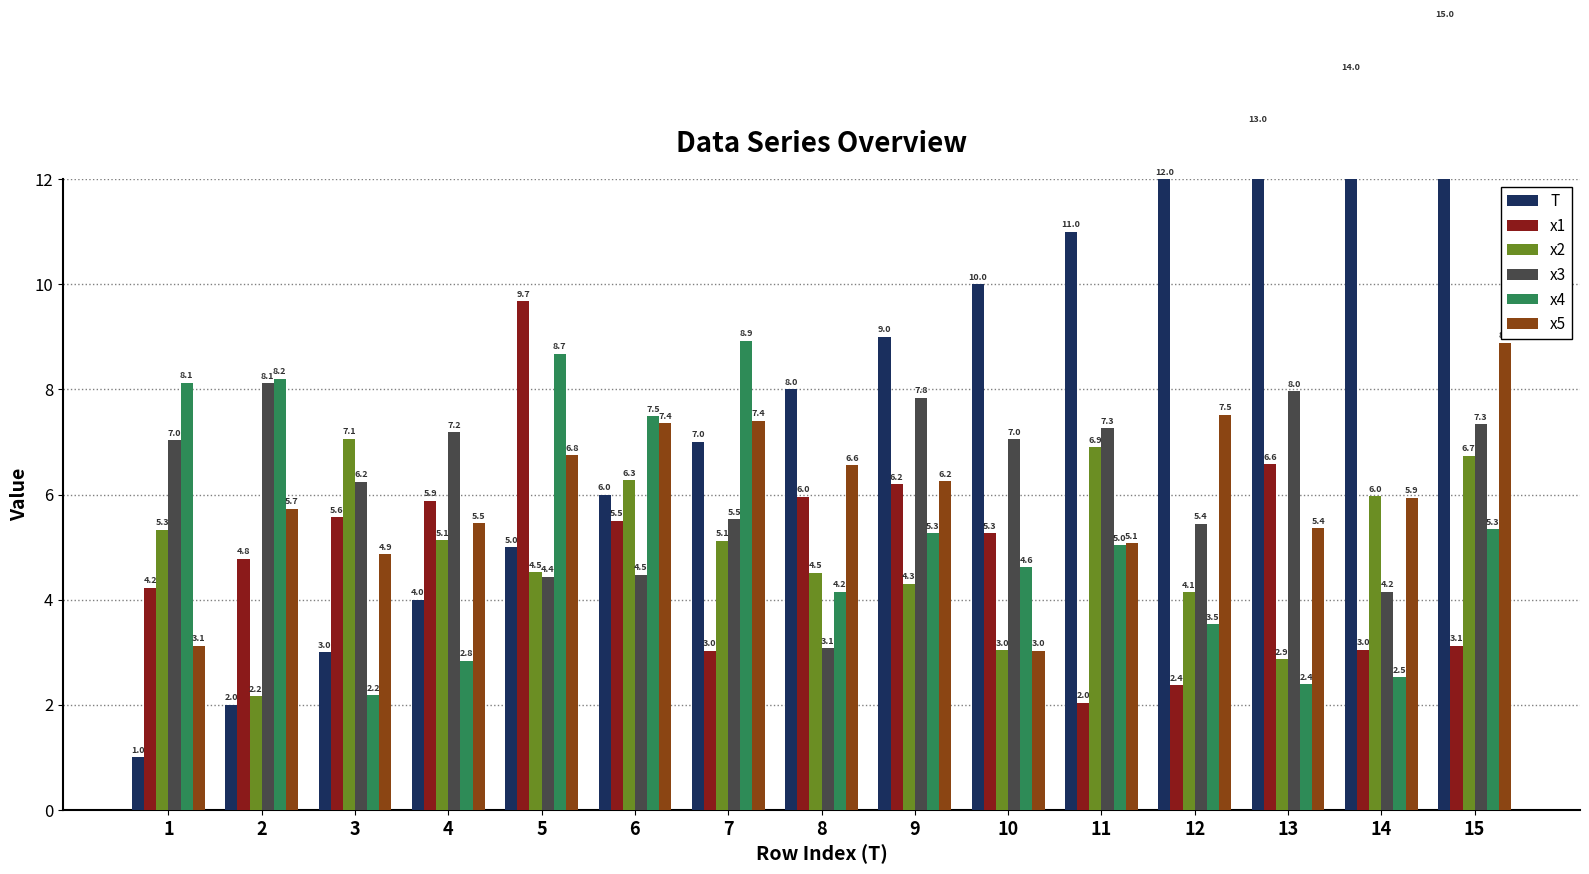

How many groups of bars are there?

15